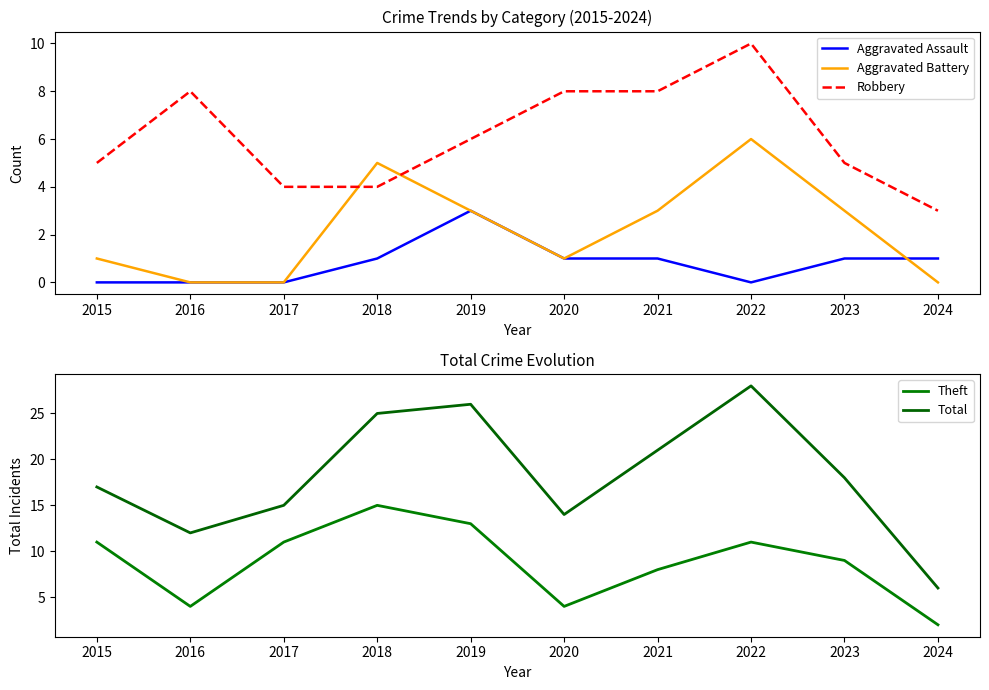

How many data points in Robbery are less than 6?

5